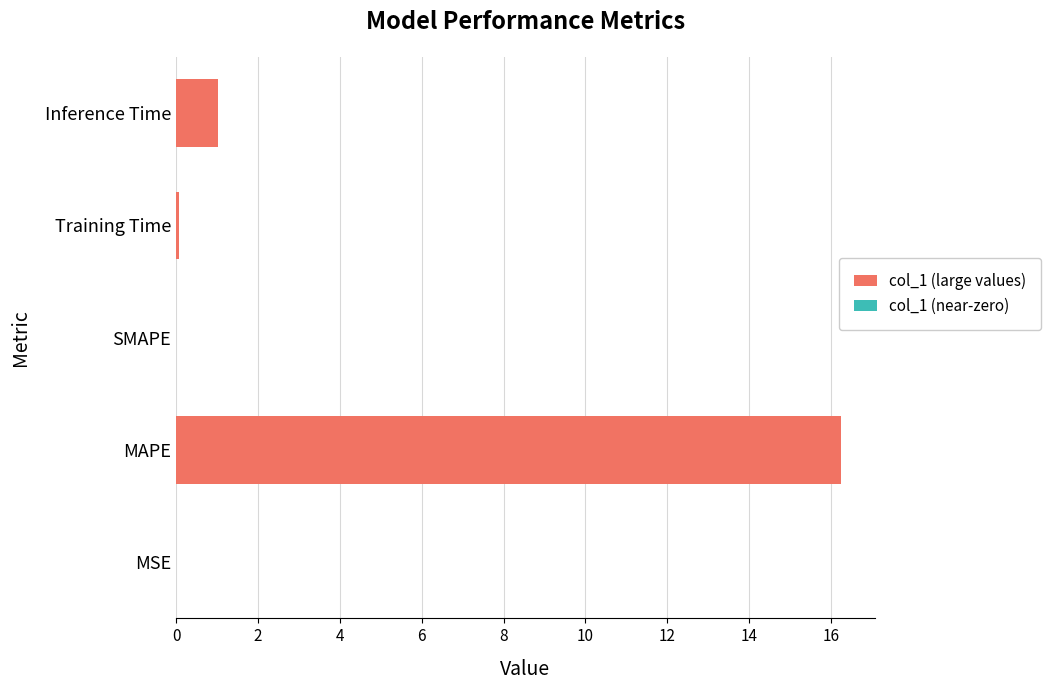

What is the maximum value shown in the chart?

16.2